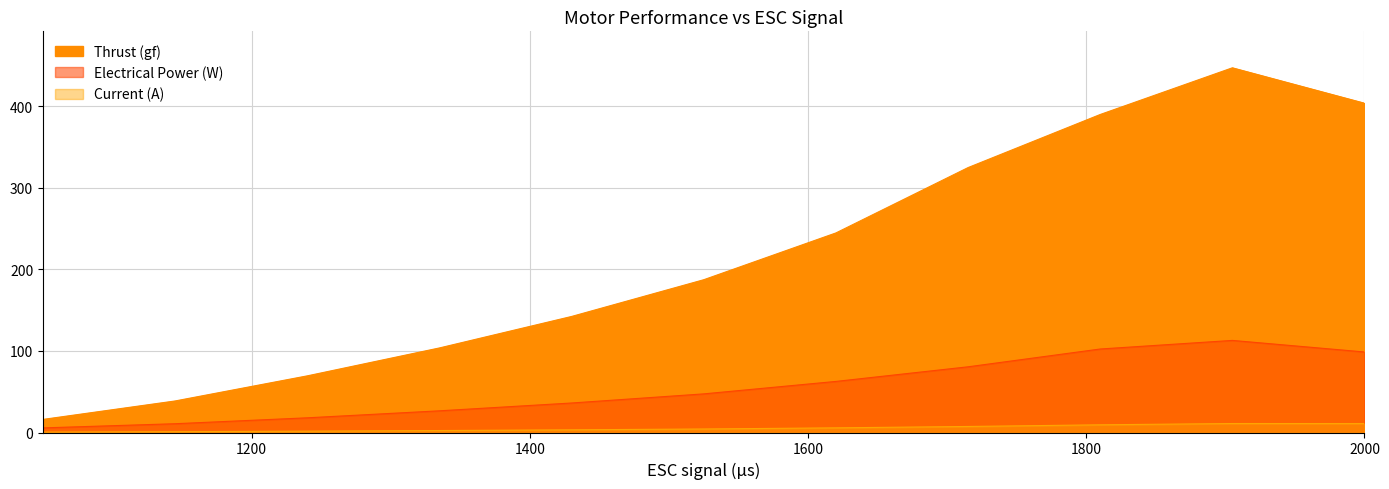

What is the value of the Electrical Power (W) point at the 5th from the left?

36.2